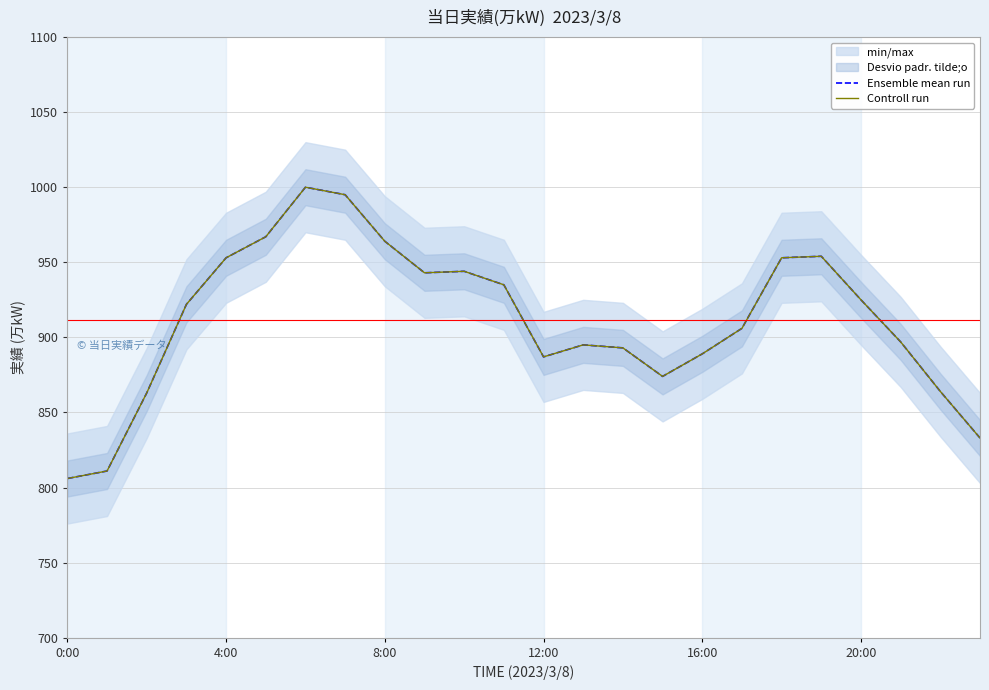

Which has a higher value, 13 or 22?

13